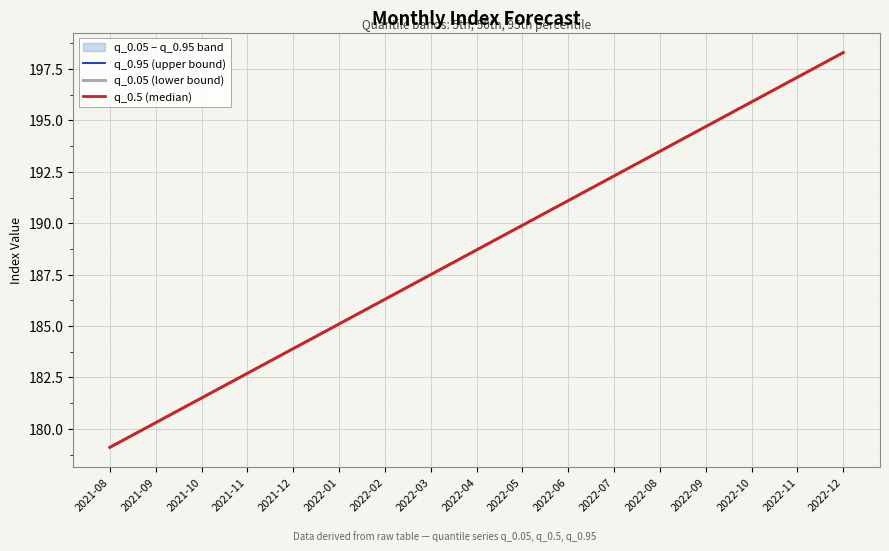

Reading left to right, list all the values displayed in this chart.

q_0.95 (upper bound): 2021-08=179.1	2021-09=180.3	2021-10=181.5	2021-11=182.7	2021-12=183.9	2022-01=185.1	2022-02=186.3	2022-03=187.5	2022-04=188.7	2022-05=189.9	2022-06=191.1	2022-07=192.3	2022-08=193.5	2022-09=194.7	2022-10=195.9	2022-11=197.1	2022-12=198.3
q_0.05 (lower bound): 2021-08=179.1	2021-09=180.3	2021-10=181.5	2021-11=182.7	2021-12=183.9	2022-01=185.1	2022-02=186.3	2022-03=187.5	2022-04=188.7	2022-05=189.9	2022-06=191.1	2022-07=192.3	2022-08=193.5	2022-09=194.7	2022-10=195.9	2022-11=197.1	2022-12=198.3
q_0.5 (median): 2021-08=179.1	2021-09=180.3	2021-10=181.5	2021-11=182.7	2021-12=183.9	2022-01=185.1	2022-02=186.3	2022-03=187.5	2022-04=188.7	2022-05=189.9	2022-06=191.1	2022-07=192.3	2022-08=193.5	2022-09=194.7	2022-10=195.9	2022-11=197.1	2022-12=198.3